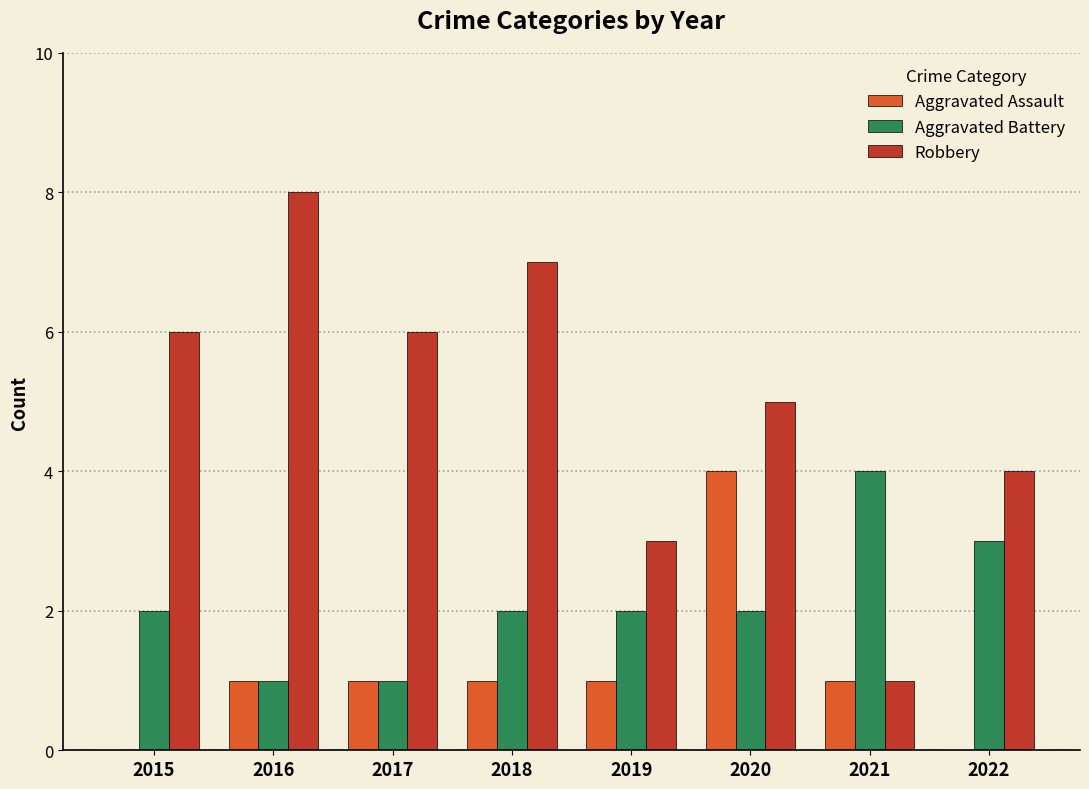

Reading right to left, what are all the values shown in this chart?

Aggravated Assault: 2022=0	2021=1	2020=4	2019=1	2018=1	2017=1	2016=1	2015=0
Aggravated Battery: 2022=3	2021=4	2020=2	2019=2	2018=2	2017=1	2016=1	2015=2
Robbery: 2022=4	2021=1	2020=5	2019=3	2018=7	2017=6	2016=8	2015=6